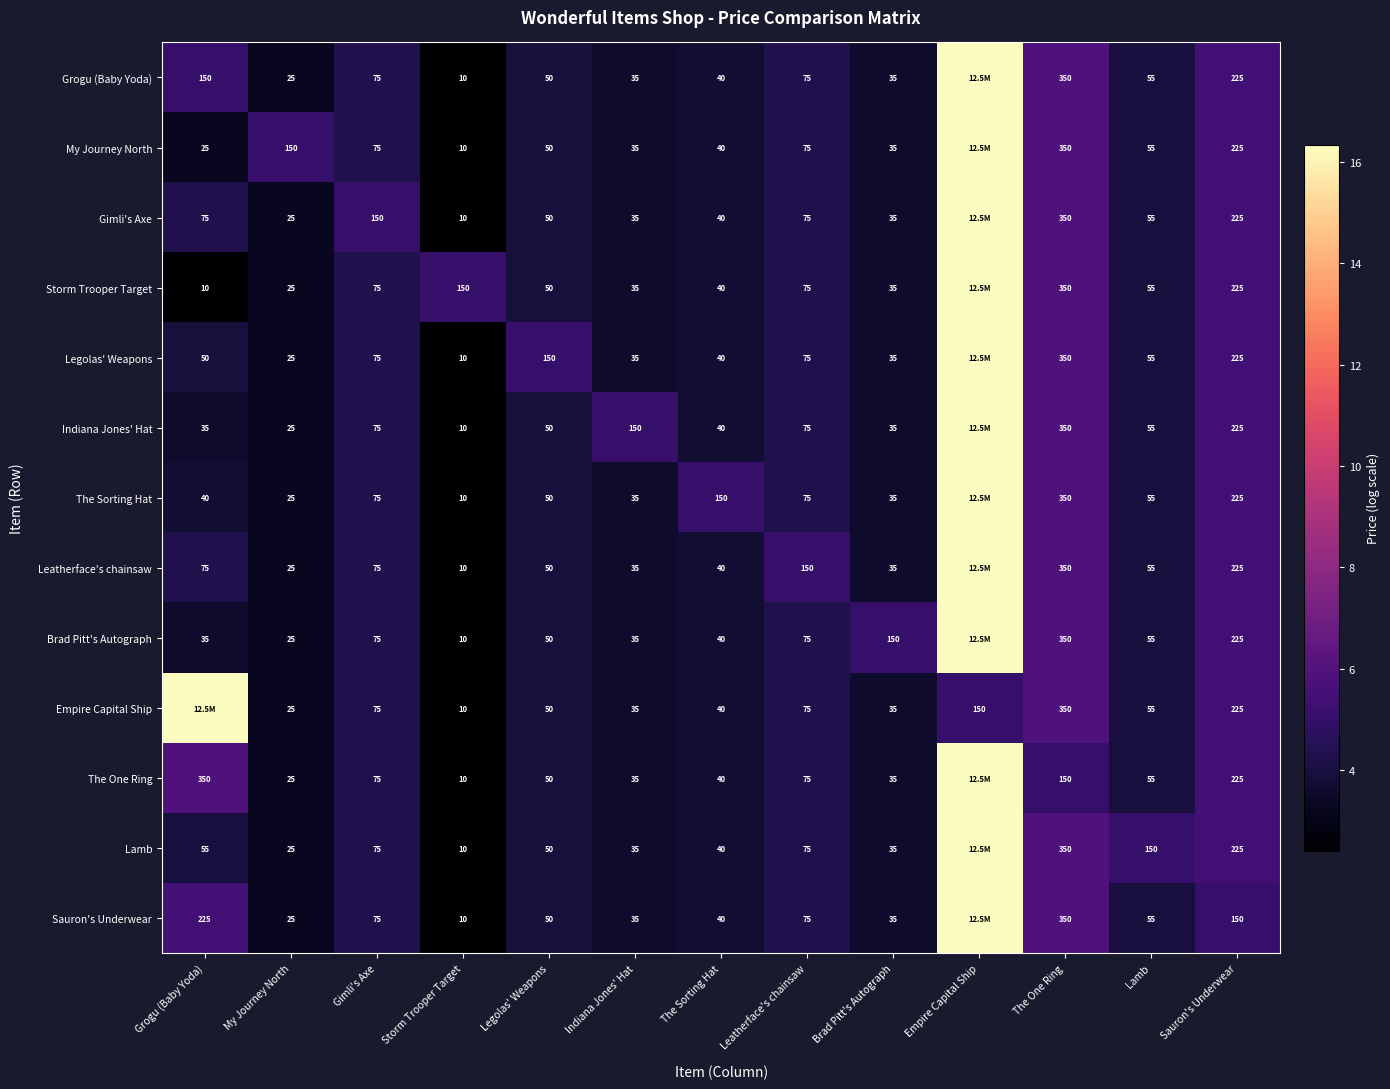

Is the value of Grogu (Baby Yoda) at Lamb greater than the value of Legolas' Weapons at Sauron's Underwear?

No